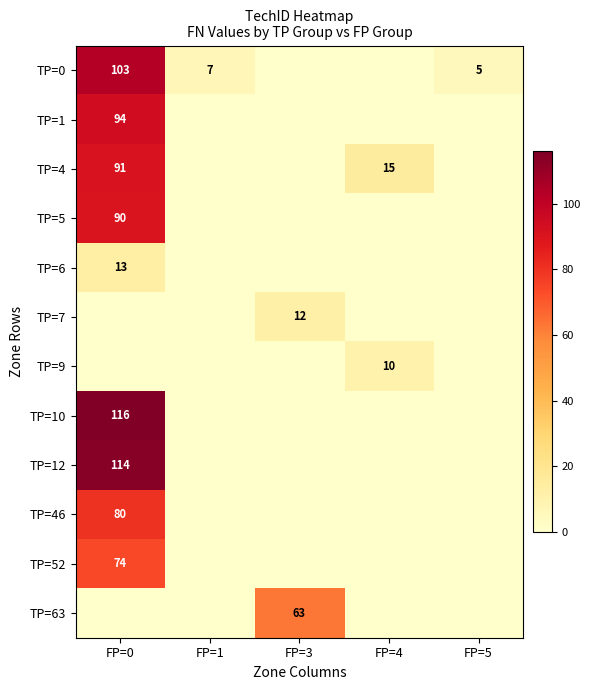

The TP=7 series shows 8 at FP=3. True or false?

False